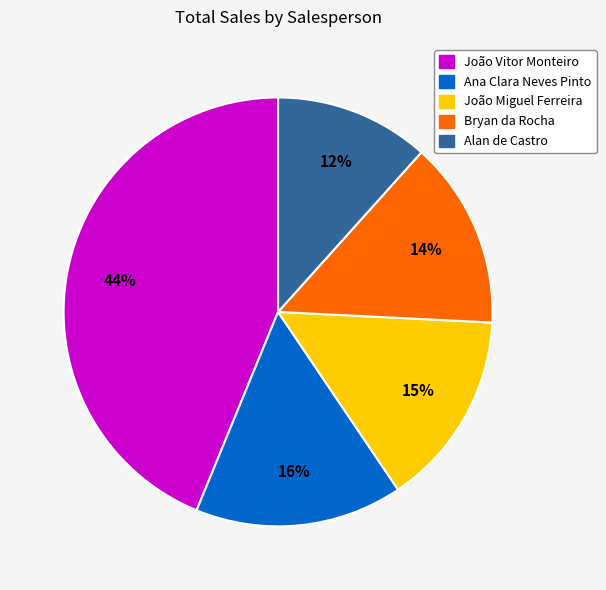

Is there any slice that represents more than half of the pie?

No